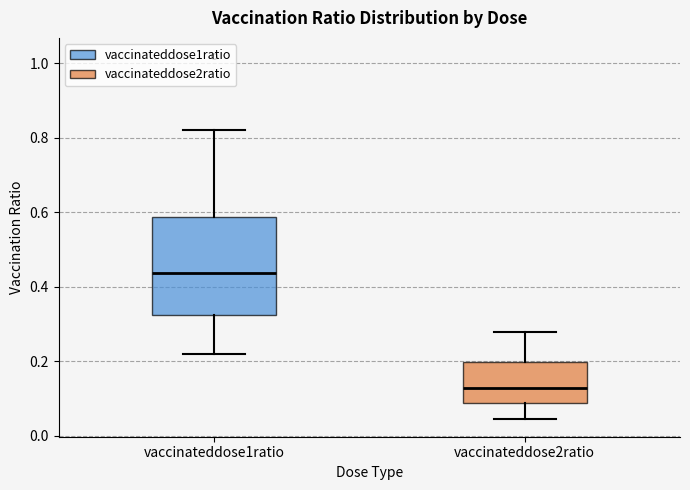

Reading left to right, transcribe this box plot: for each box, give where its median line is, the range the box spans, and where its two whiskers end, as read against the y-axis. The values are not printed on the chart, so give them approximately, as read against the axis.

vaccinateddose1ratio: median 0.44, box 0.32 to 0.58, whiskers 0.22 to 0.82
vaccinateddose2ratio: median 0.12, box 0.08 to 0.20, whiskers 0.04 to 0.28